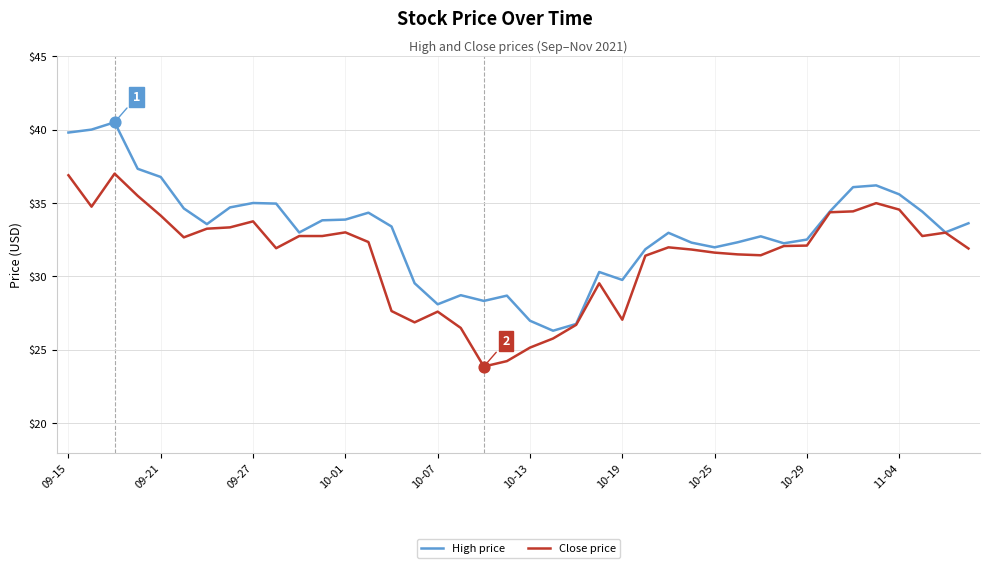

Which series has the largest total across all categories?

High price